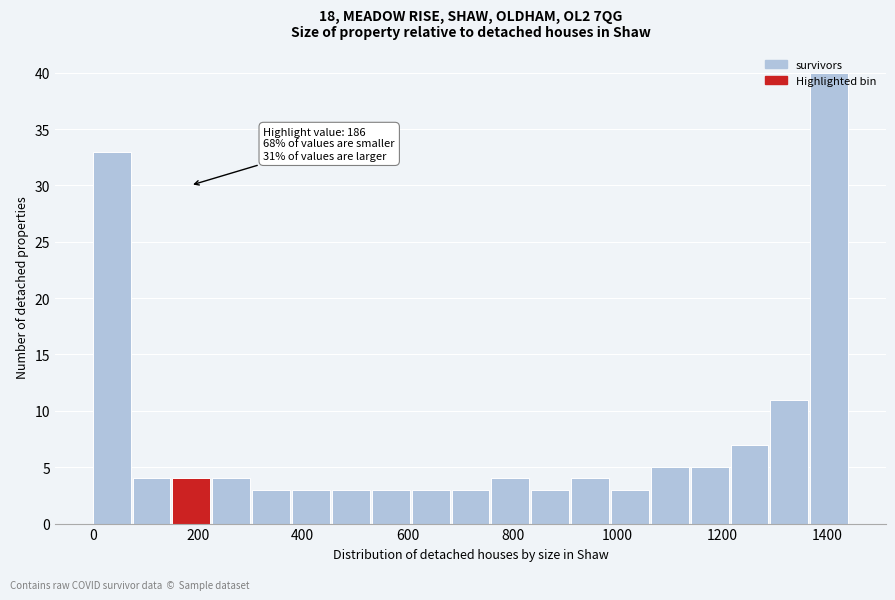

Around what value on the x-axis is the tallest bar? Give the approximate position of its centre, as read against the axis.

1400